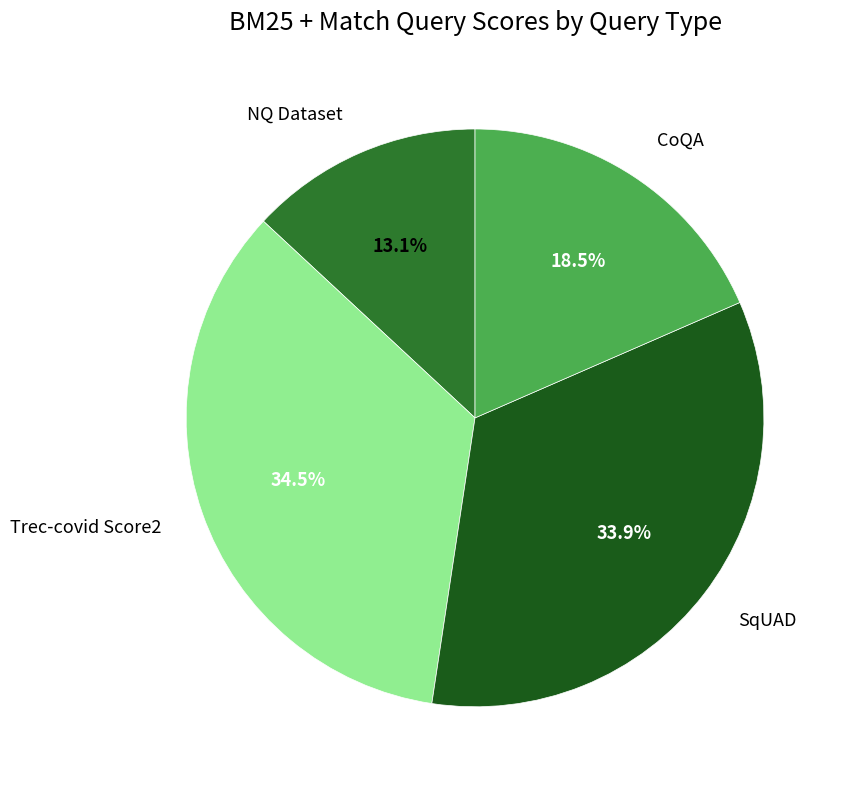

Is there a majority slice in this chart?

No